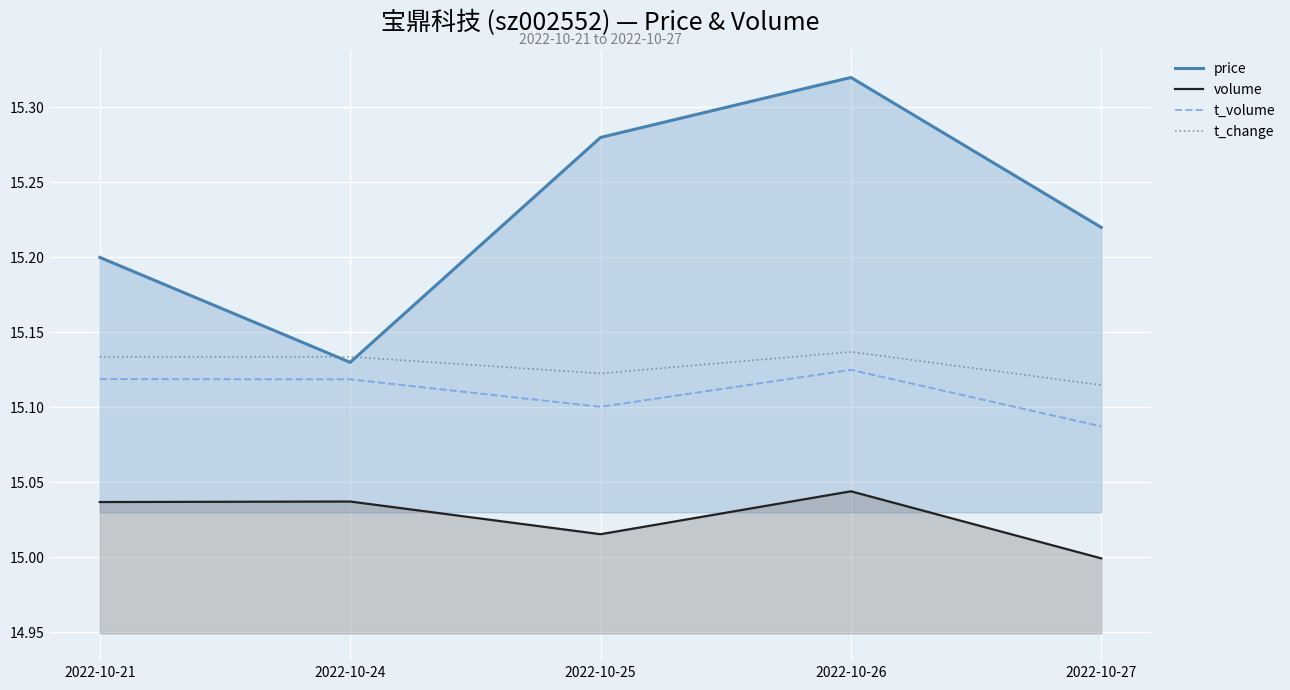

How many t_change values are between 15 and 16?

5